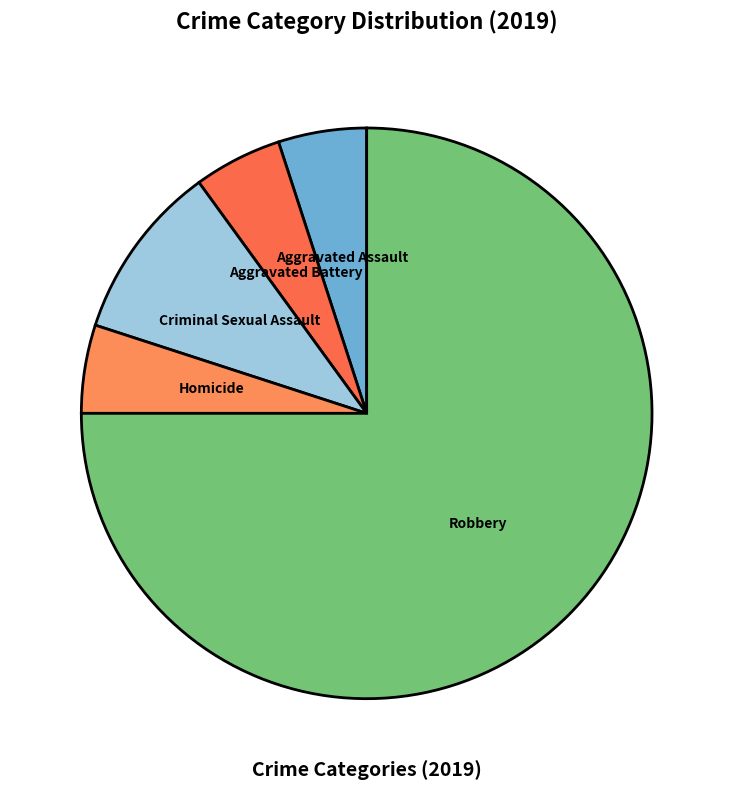

What is the largest slice in the pie chart?

Robbery